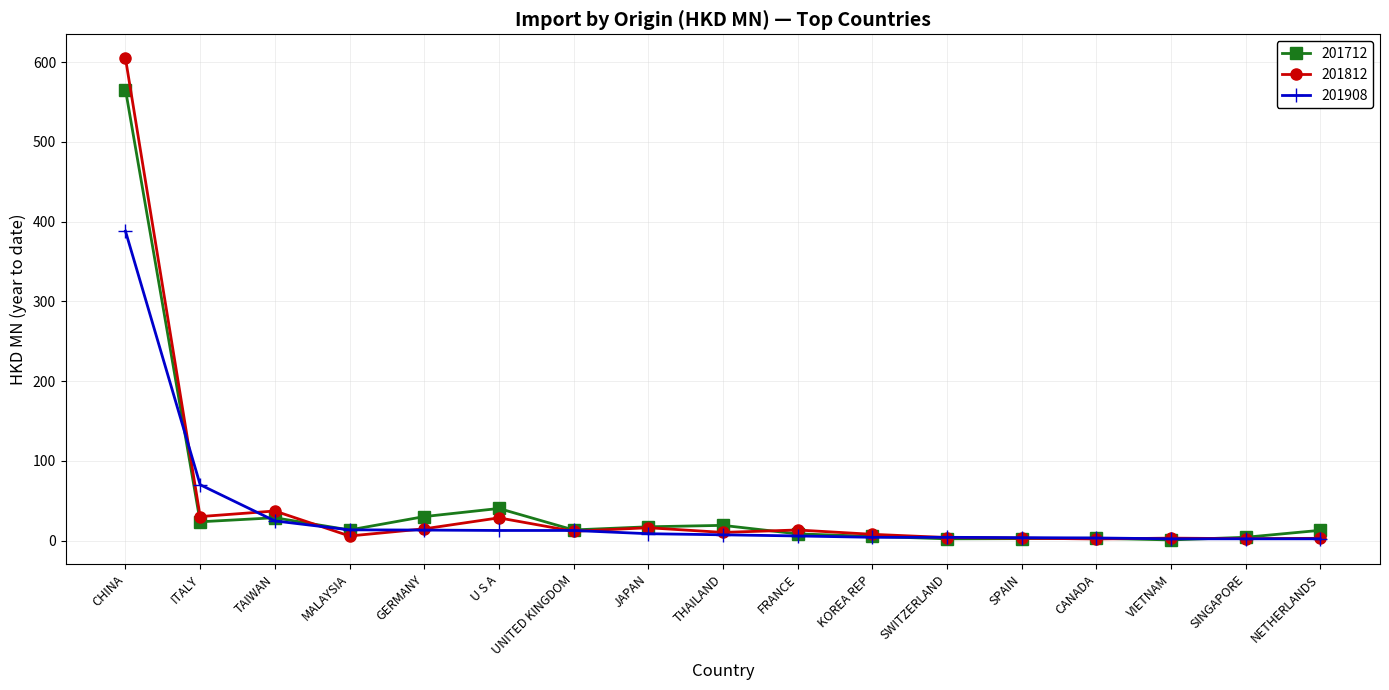

At how many categories does at least one series exceed 124?

1